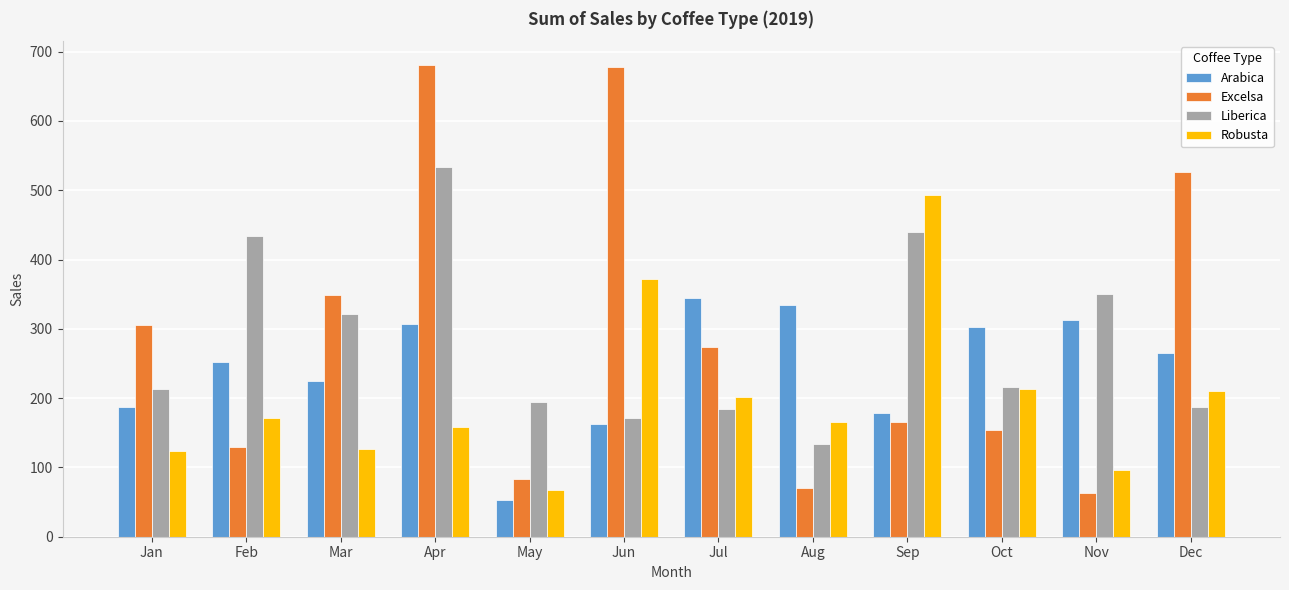

List the series in order of their peak value, highest first.

Excelsa, Liberica, Robusta, Arabica